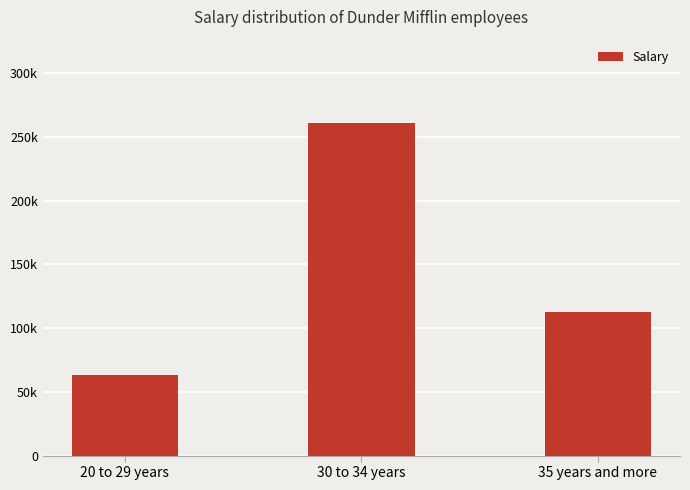

At which category does the chart reach its minimum across all series?

20 to 29 years